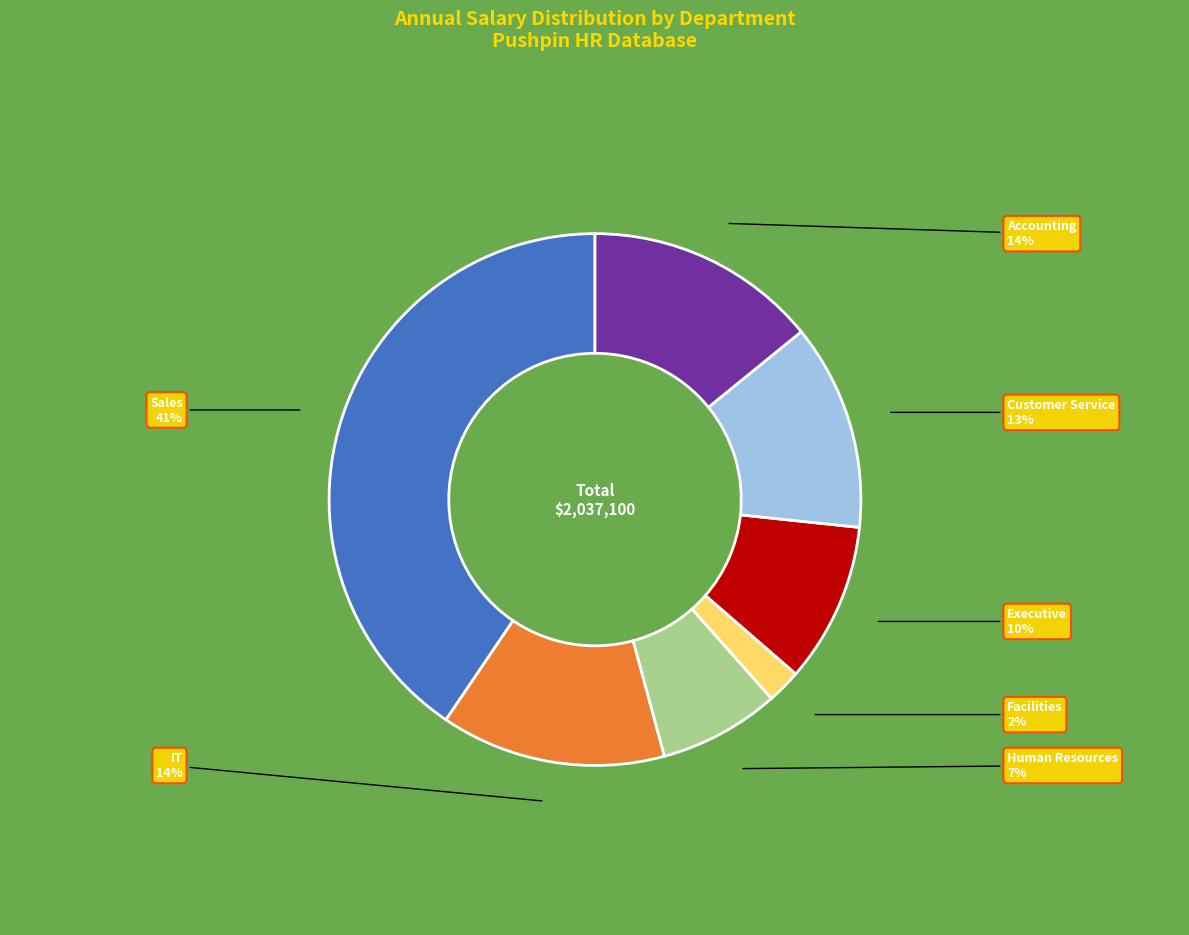

True or false: Facilities accounts for 2% of the total.

True